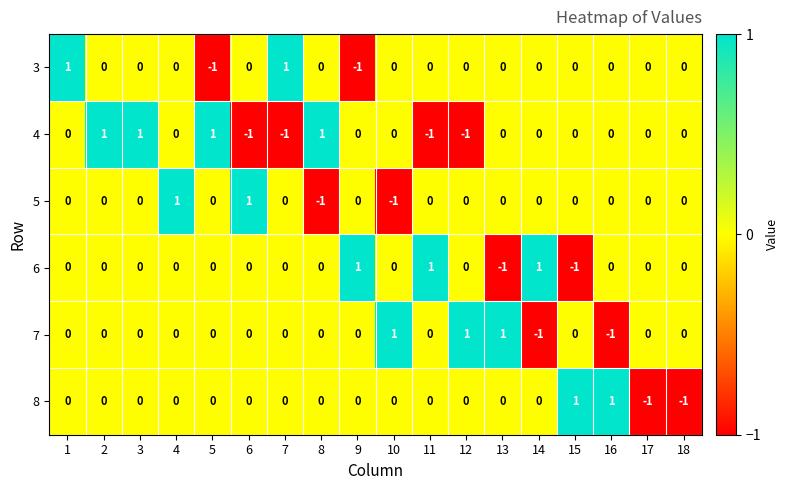

Is it true that 5 equals 1 at 18?

False